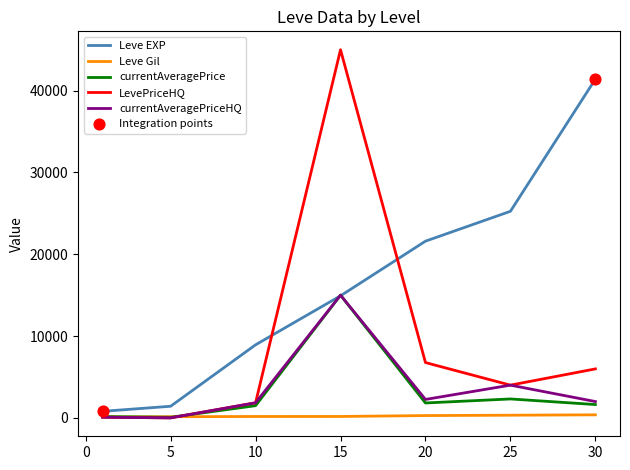

What is the highest value of the LevePriceHQ series?

45000.0